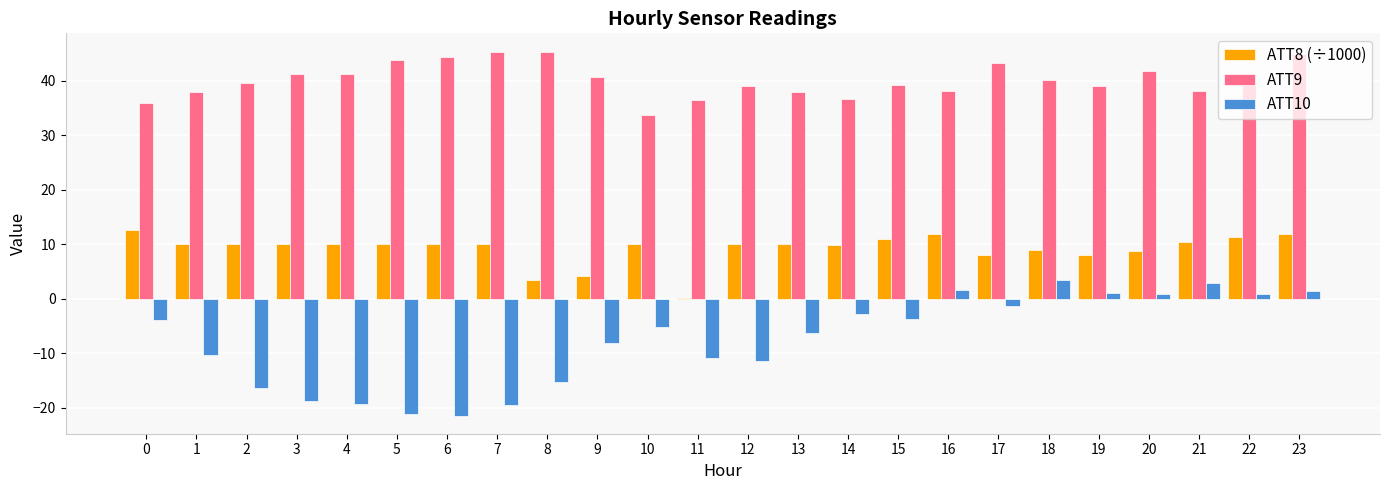

What is the difference between the ATT10 values at 9 and 12?

3.2